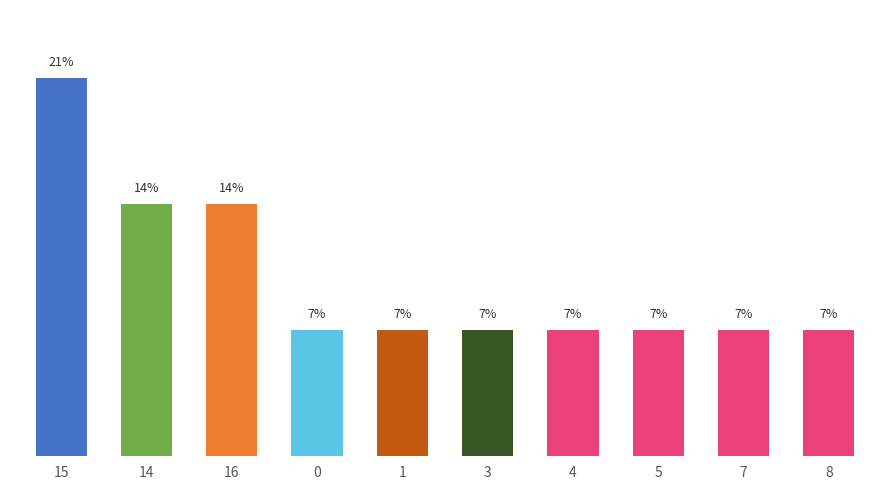

What is the approximate value at 8?

7.1